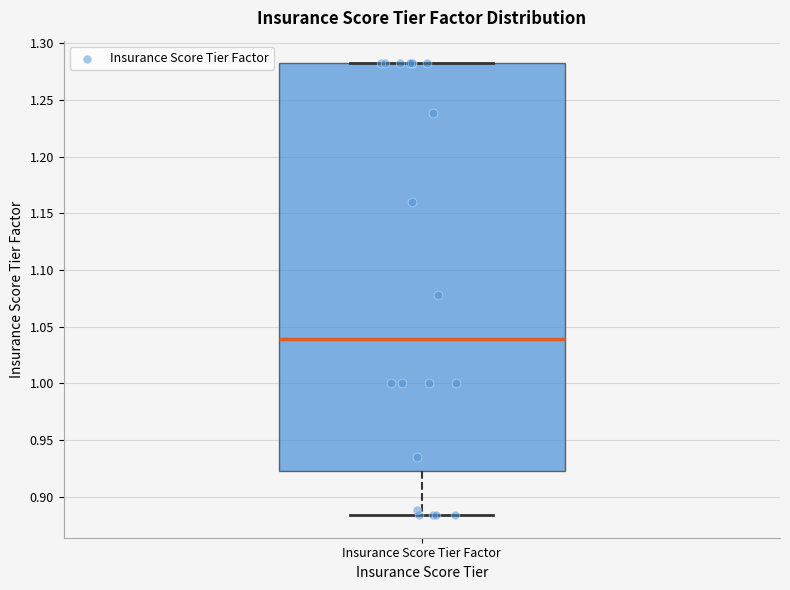

Where is the lower edge of the box for Insurance Score Tier Factor on the y-axis? The values are not printed on the chart, so give them approximately, as read against the axis.

0.925